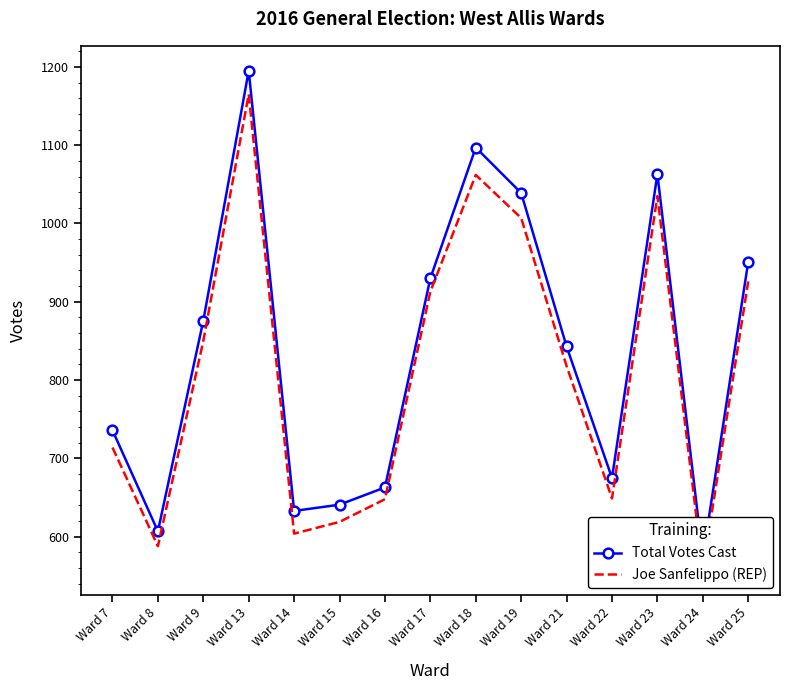

How many data points does each series have?

15